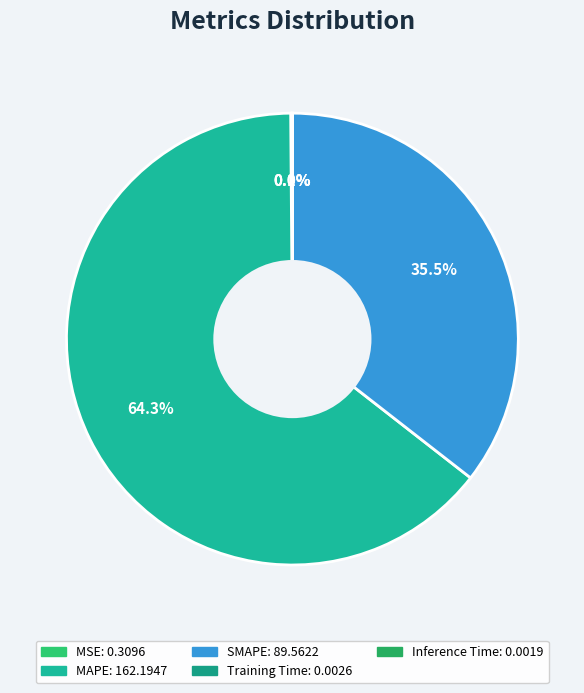

What is the total percentage of MAPE and SMAPE?

99.9%